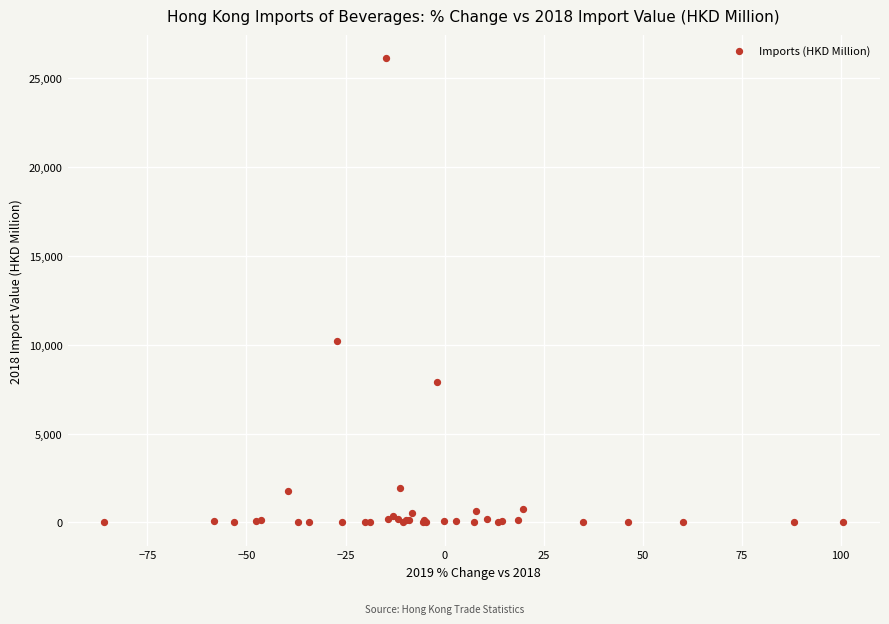

What Y value in the scatter plot is closest to 13058?

10230.4